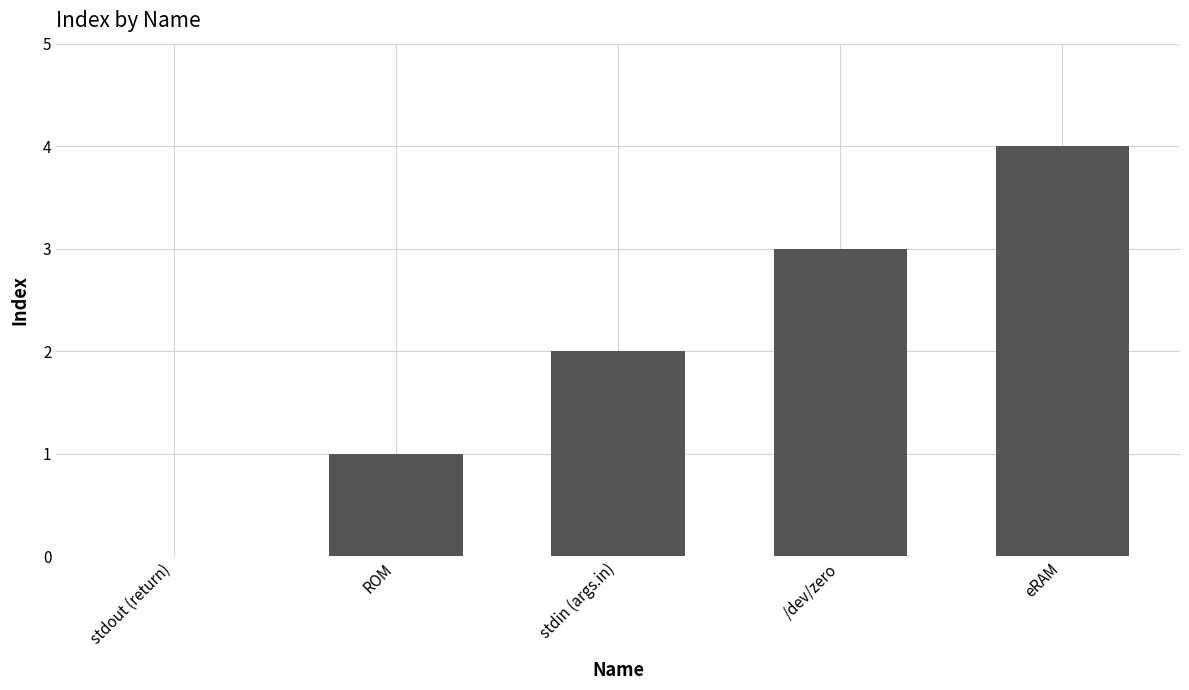

The chart shows a value of 1 at ROM. True or false?

True